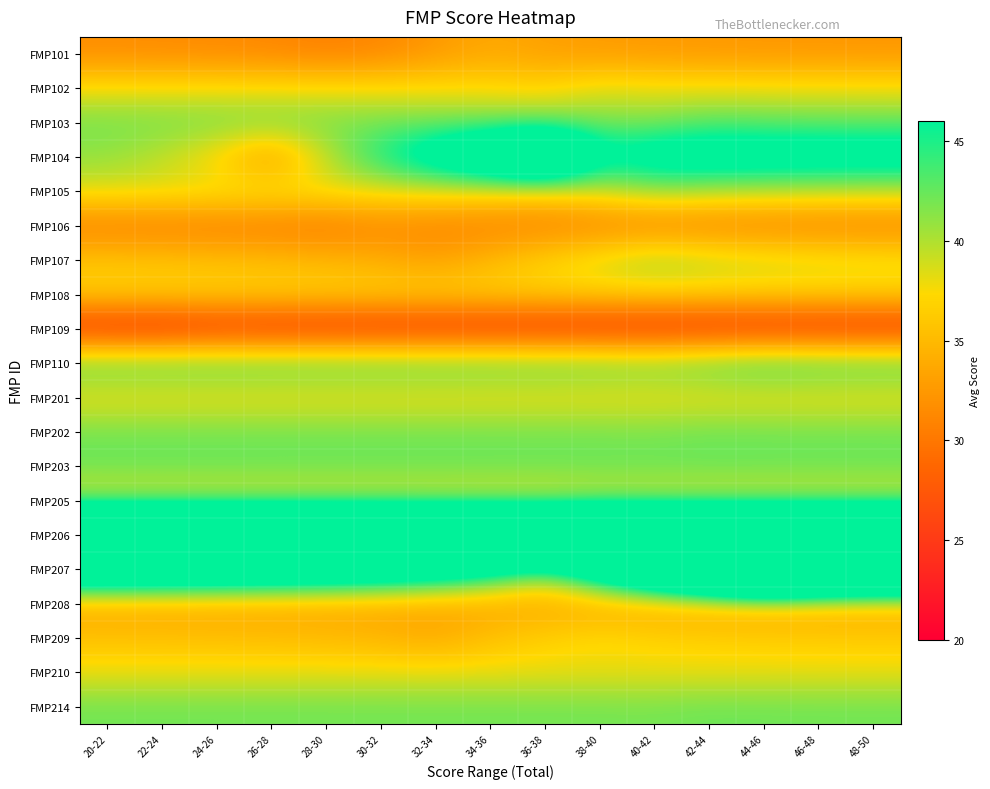

What is the greatest value displayed?

83.6